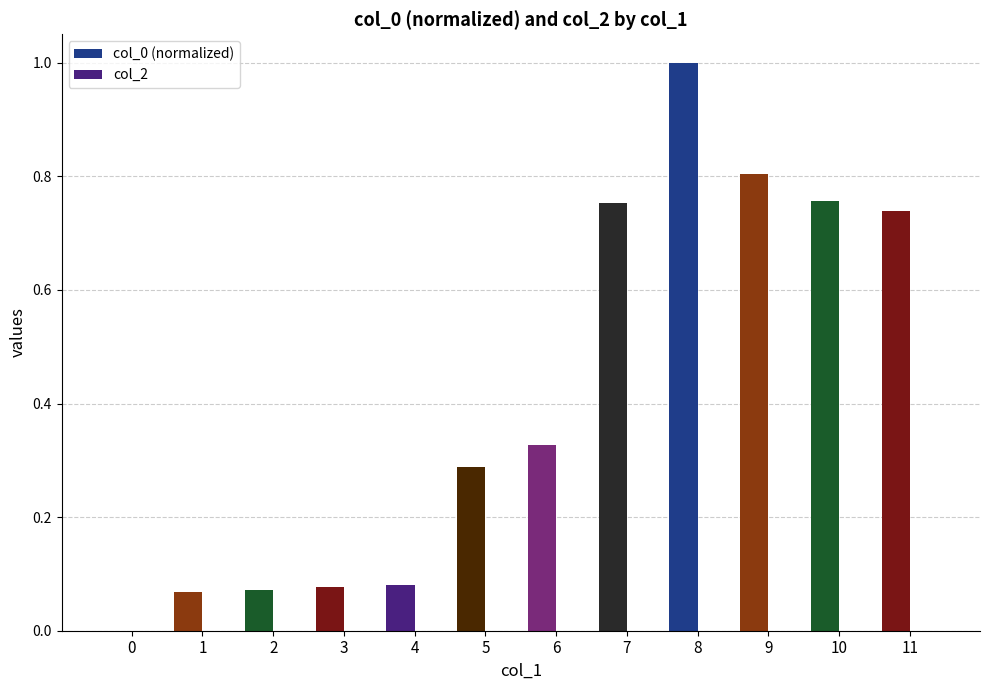

What is the sum of all values?

5.0